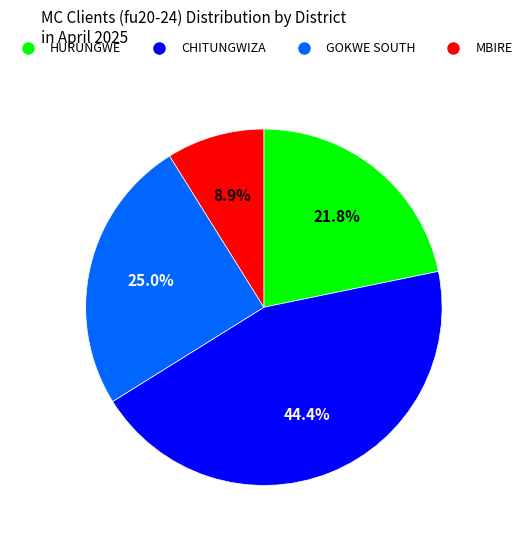

Which slice is the smallest?

MBIRE